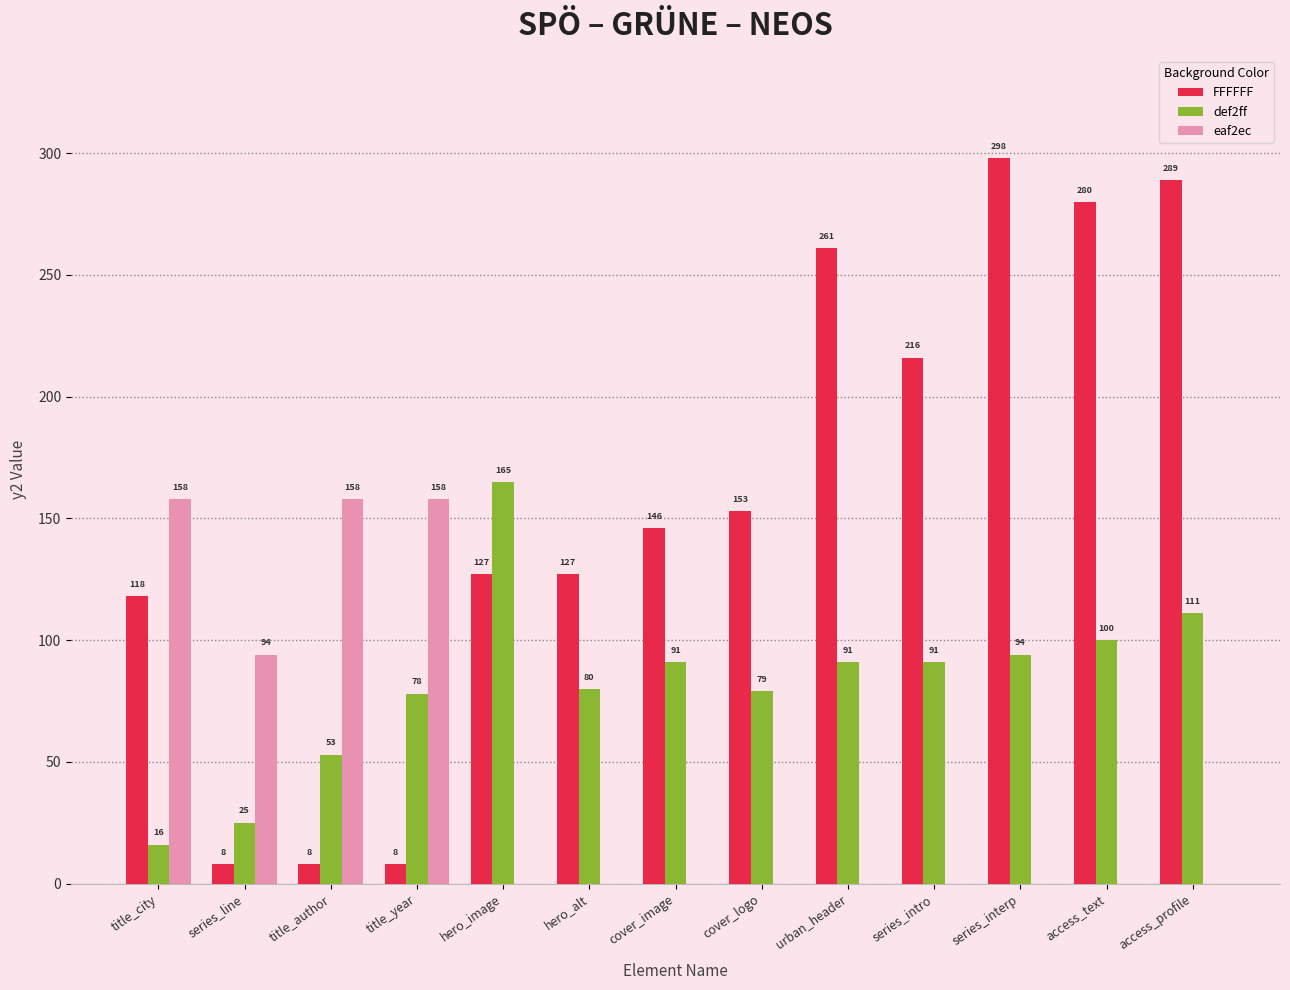

Between title_year and cover_logo, which series saw the biggest shift?

eaf2ec